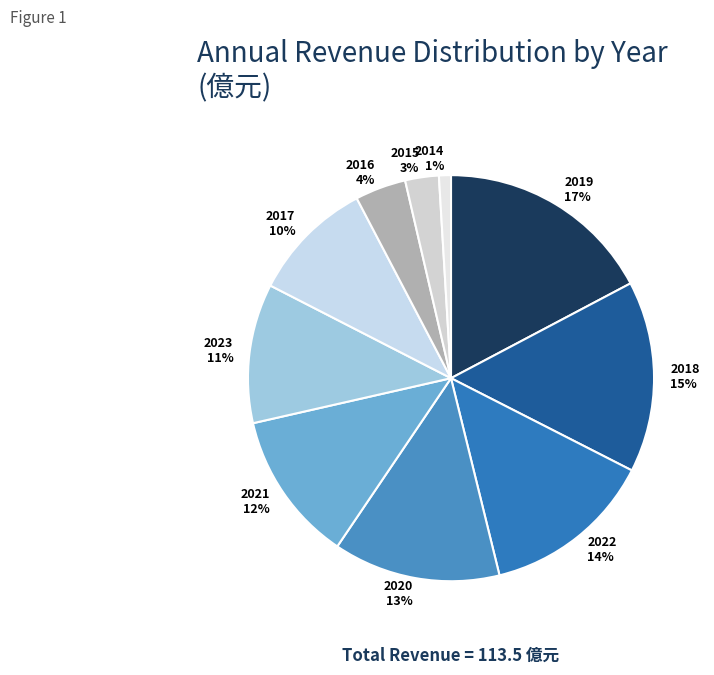

Which slice is the smallest?

2014